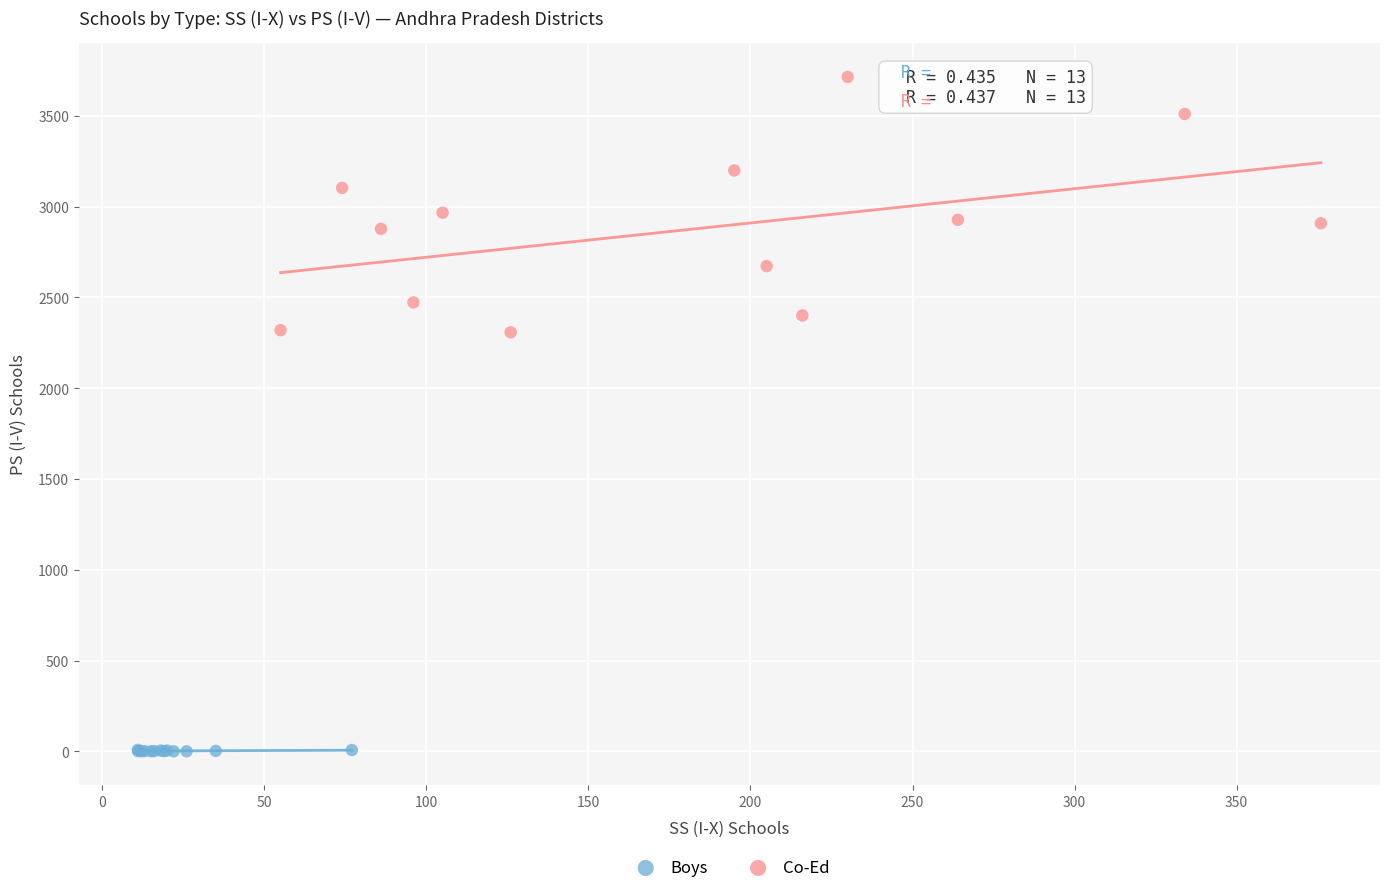

Which series contains the lowest Y value?

Boys